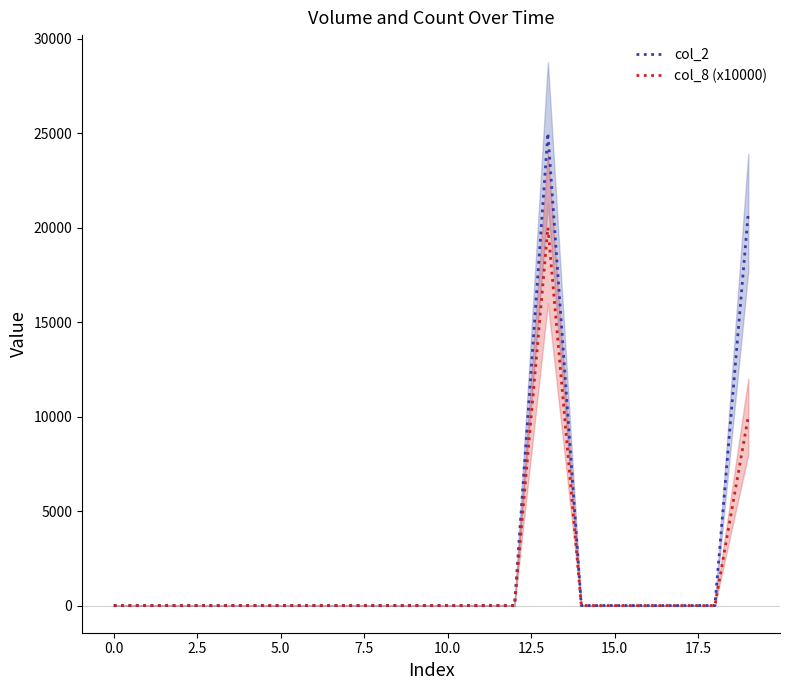

Rank the series by their average value, from highest to lowest.

col_2, col_8 (x10000)